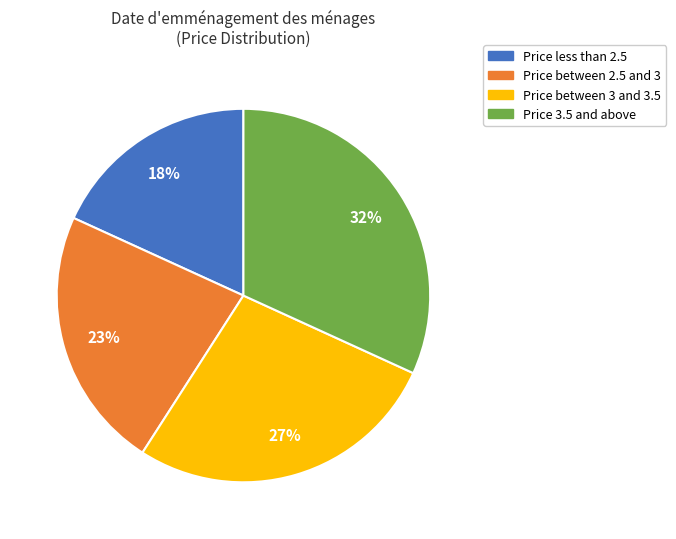

To the nearest percent, what is the difference between the largest and smallest slice percentages?

14%